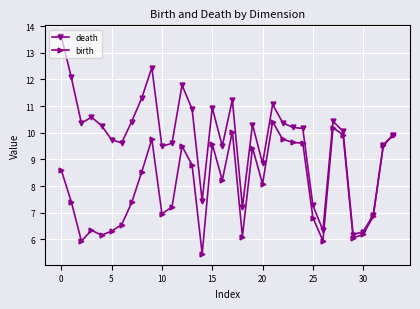

What is the value of the birth point at the 30th from the left?

6.1